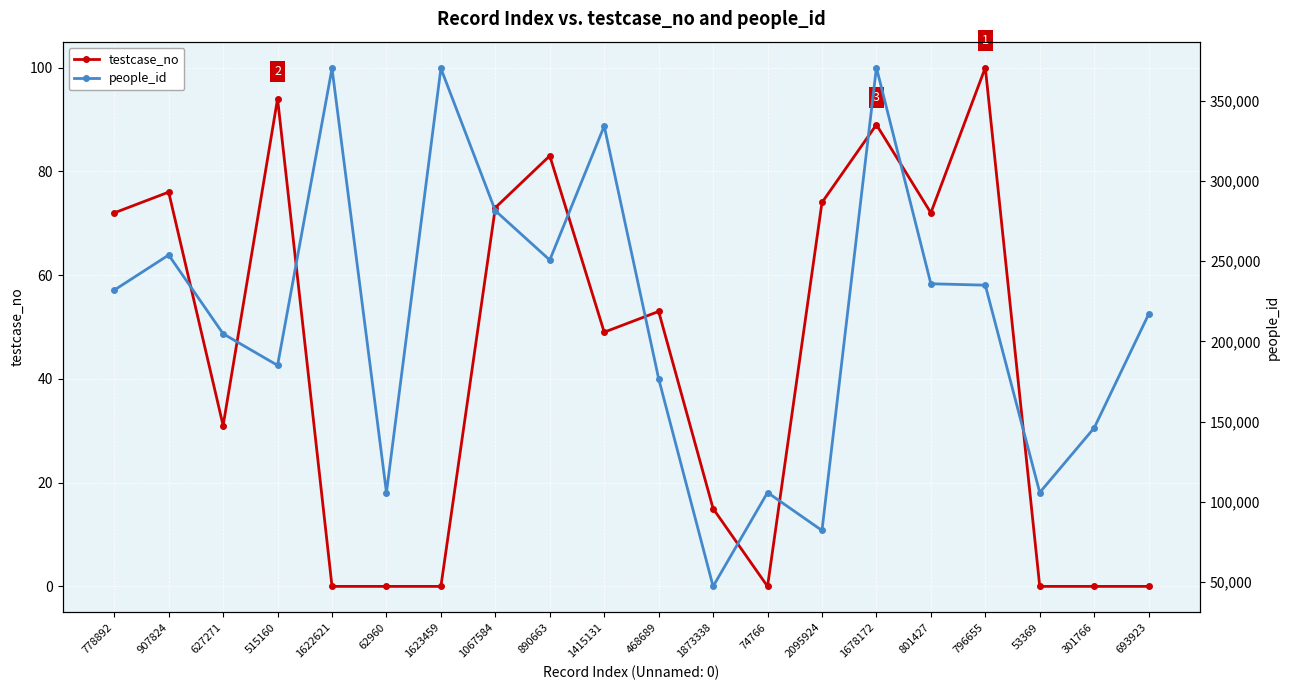

How many values in the people_id series are below 231969?

10